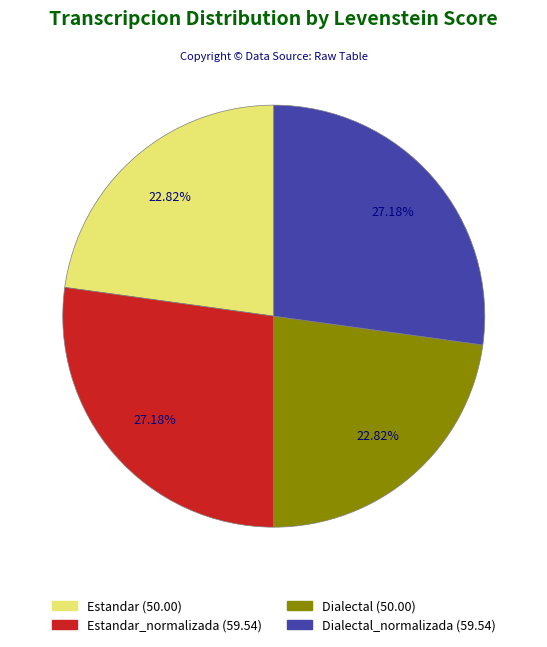

Does any single category account for the majority?

No